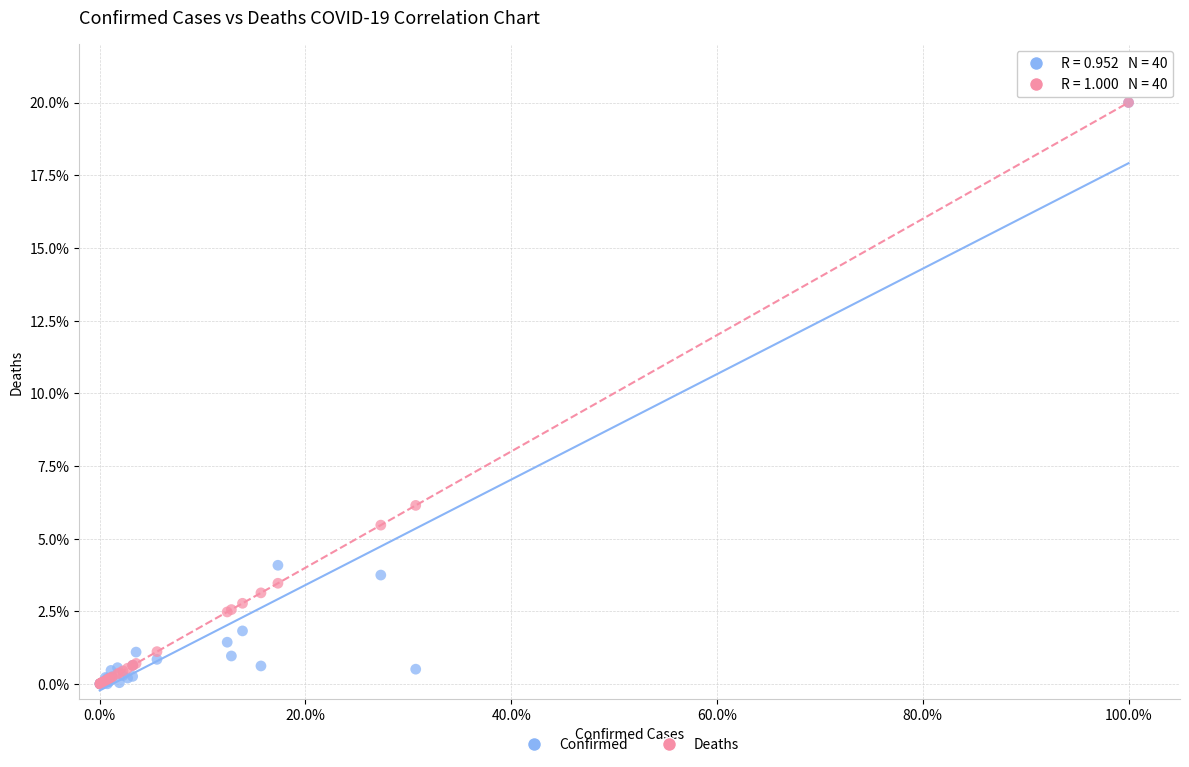

In the Confirmed series, what Y value is closest to 10?

4.1